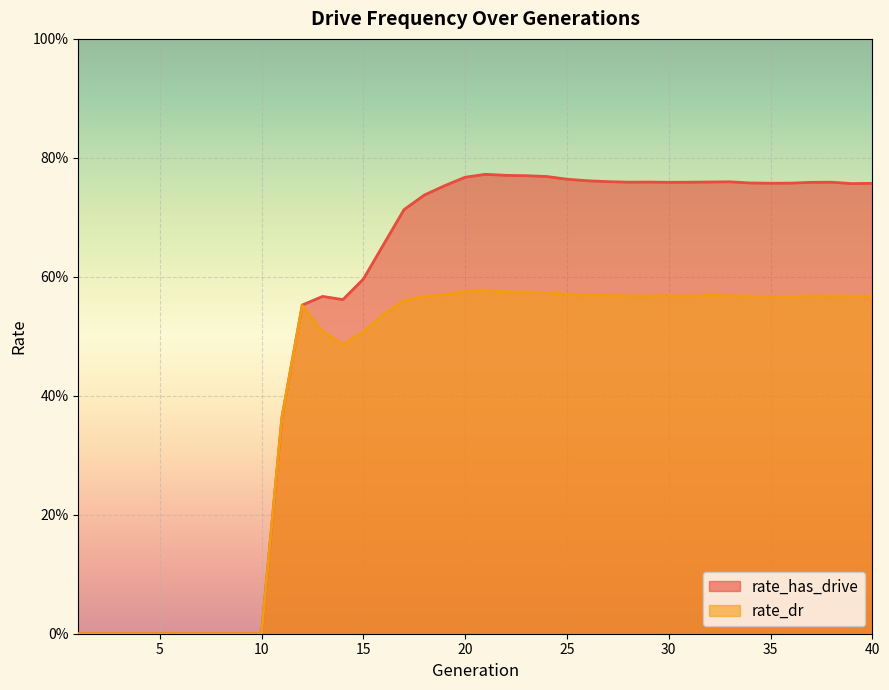

The value of rate_dr at 37 is 1.0. True or false?

False